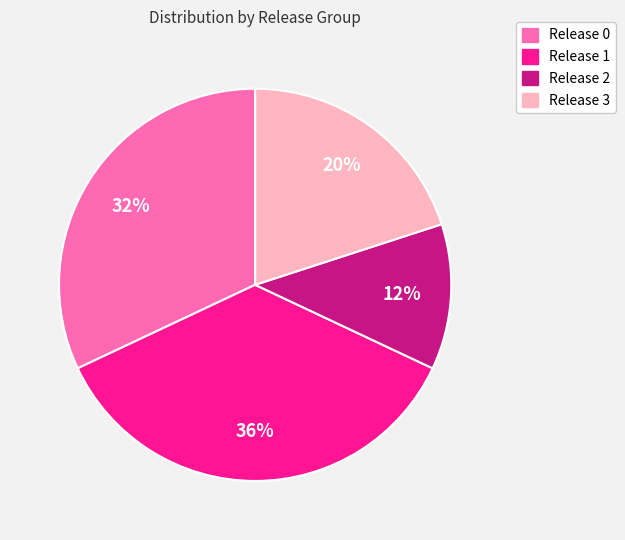

Is there a majority slice in this chart?

No